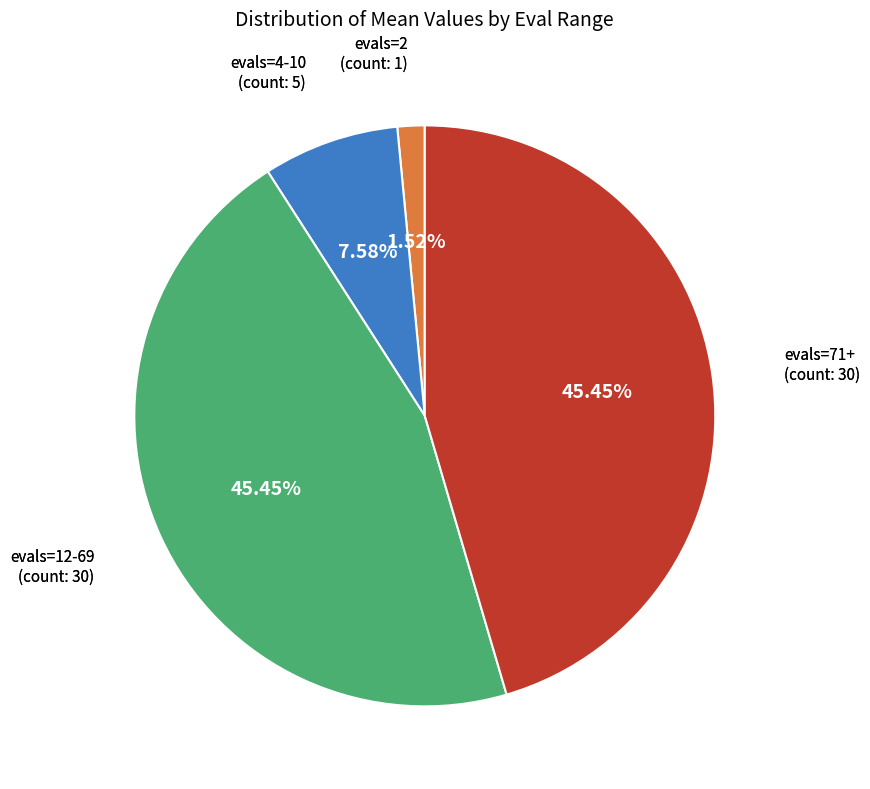

Does any single category account for the majority?

No